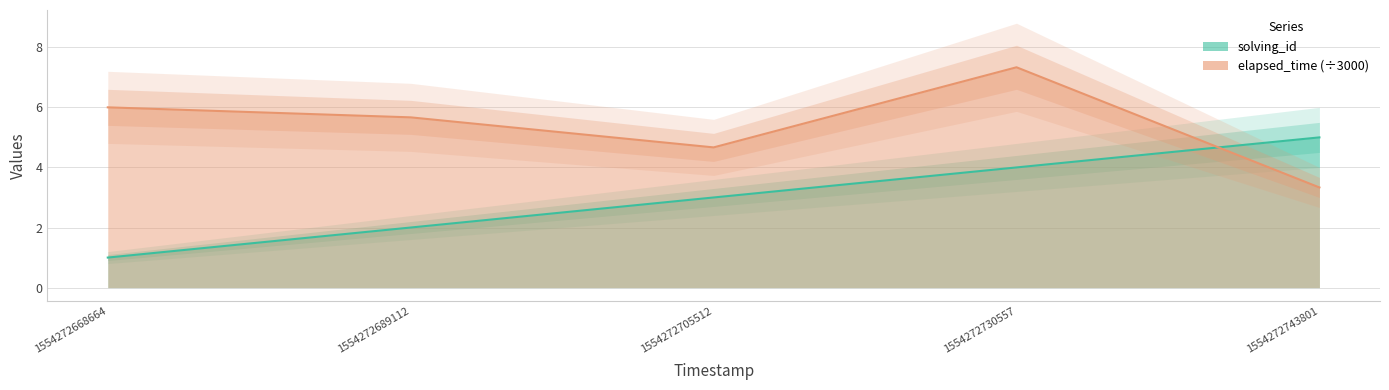

What is the sum of the elapsed_time values at 1554272730557 and 1554272705512?

12.0